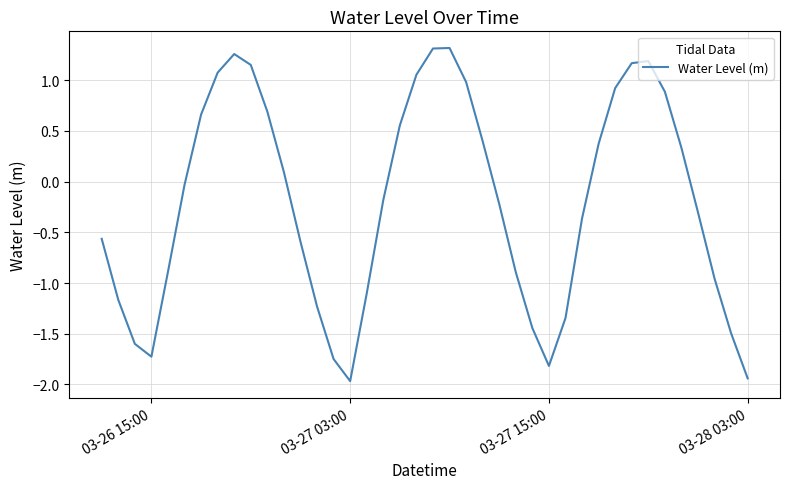

What is the smallest value displayed?

-2.0